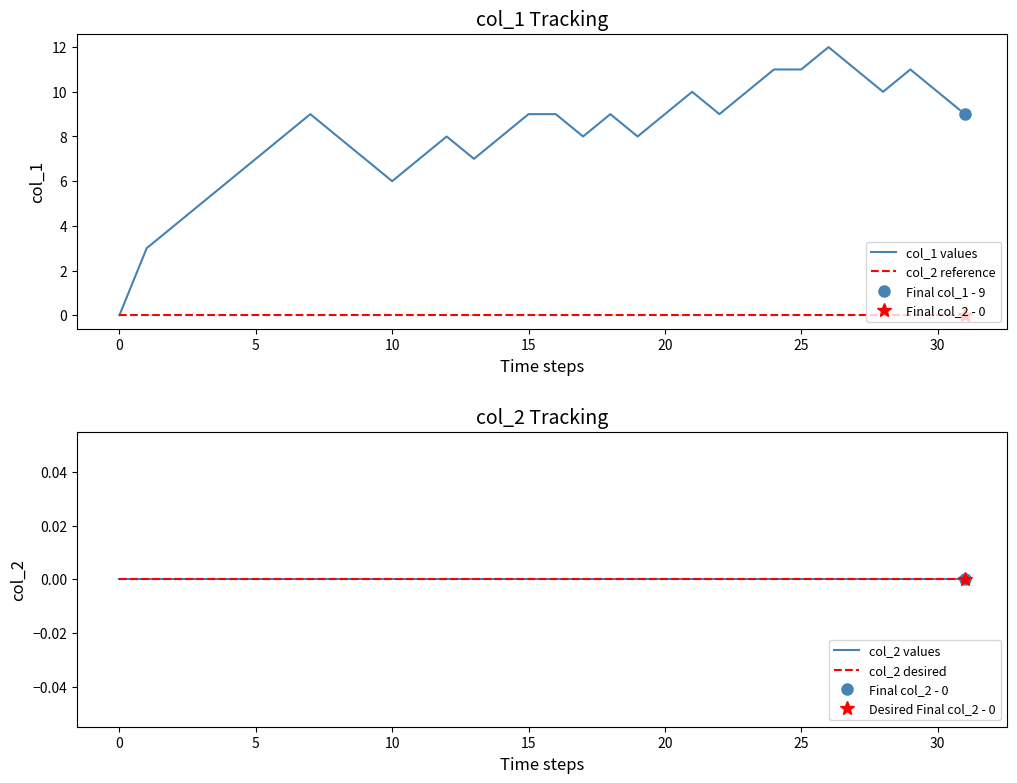

What is the greatest value displayed?

12